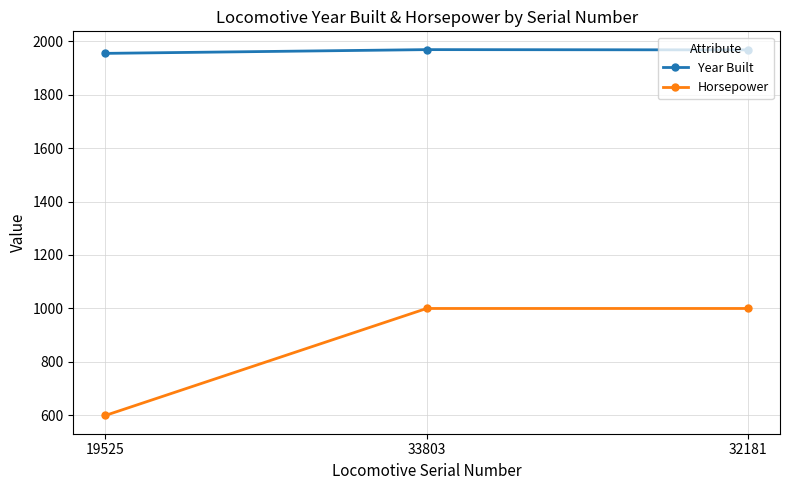

Which label corresponds to the smallest value in the chart?

19525